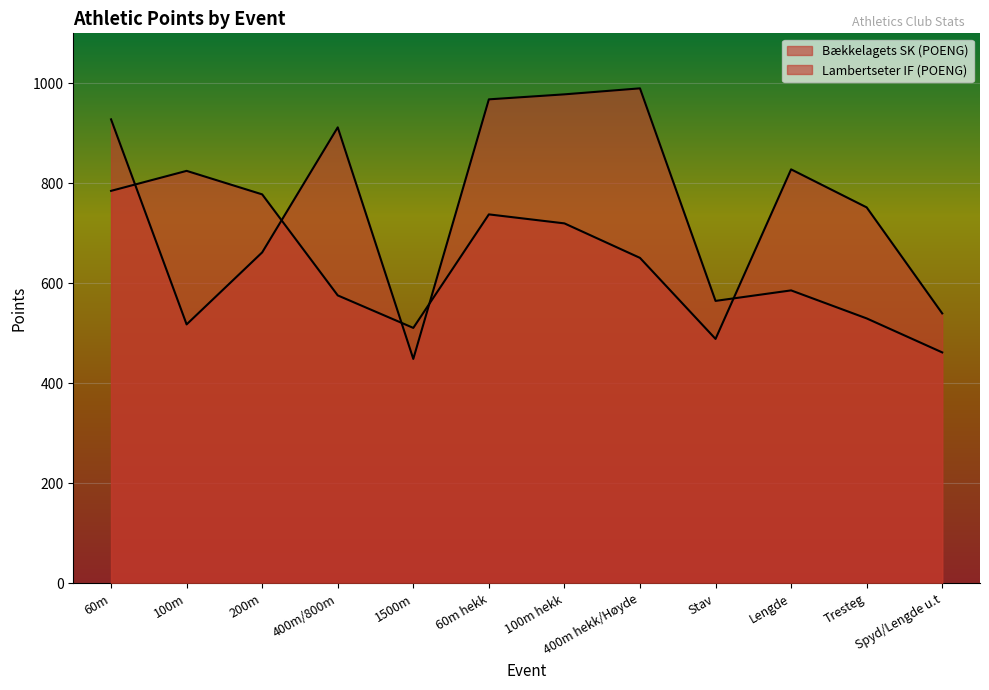

How many lines are shown in the chart?

2